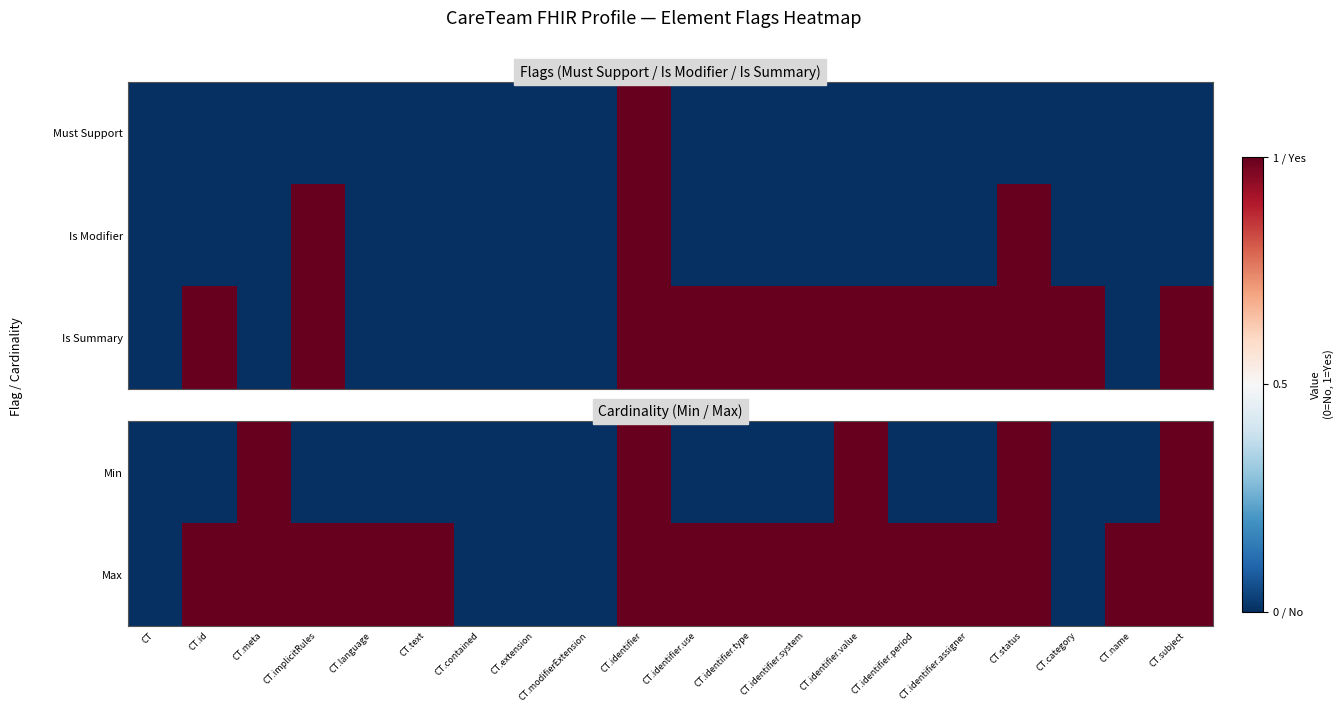

True or false: Max has a value of 1 at CT.identifier.system.

True